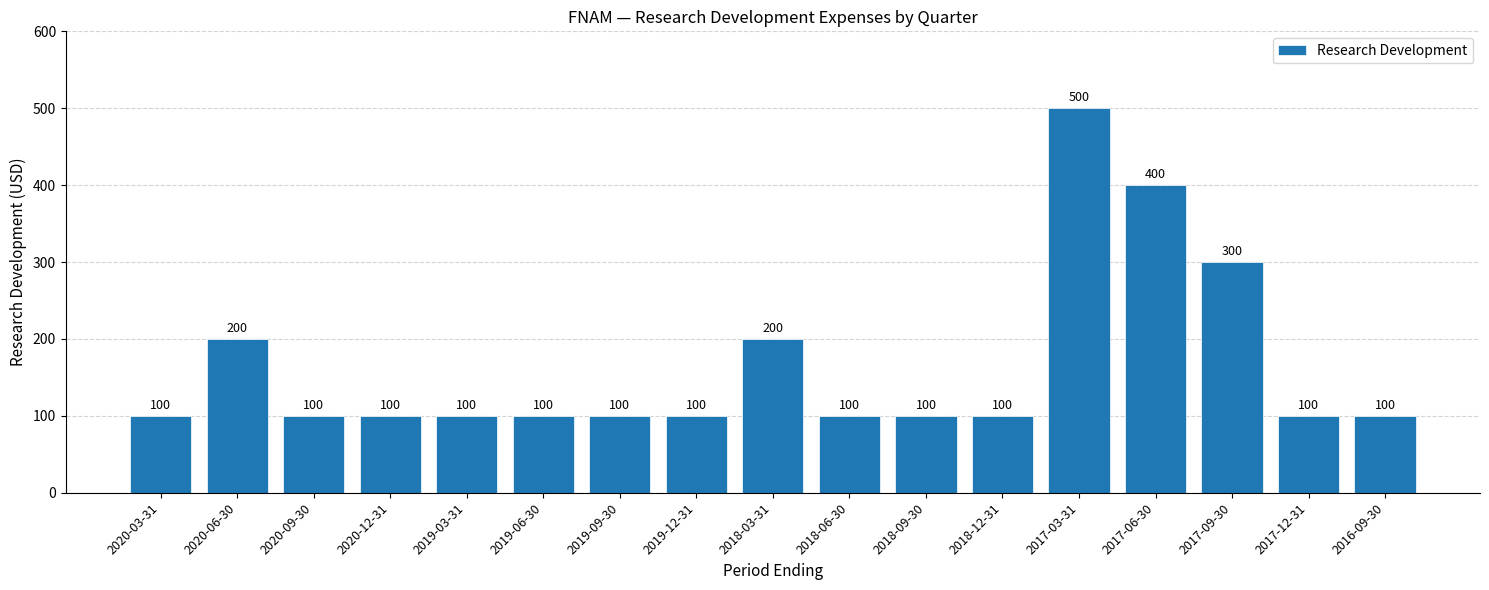

What is the greatest value displayed?

500